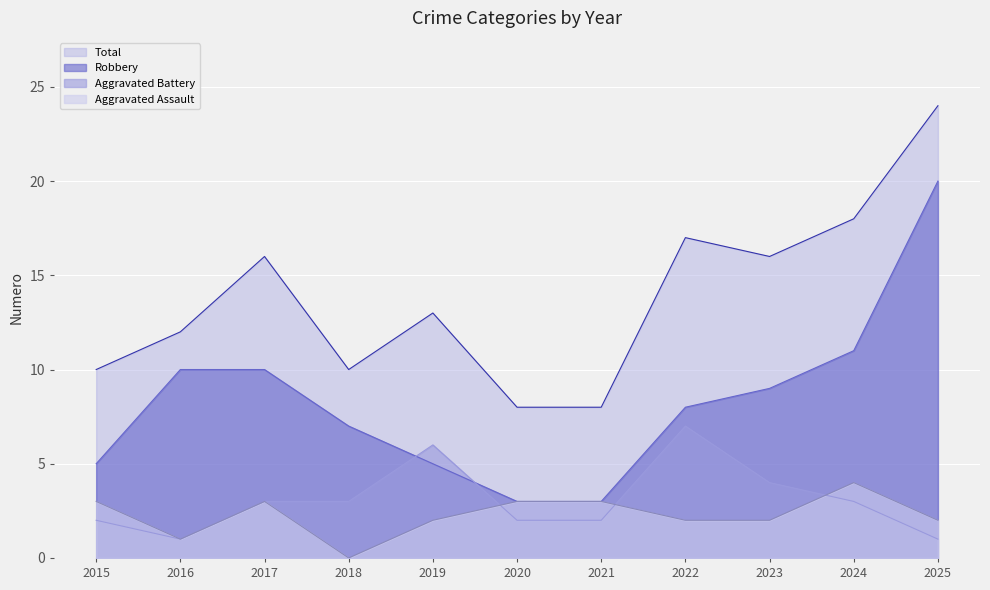

How many data points in Aggravated Battery are above 3?

3